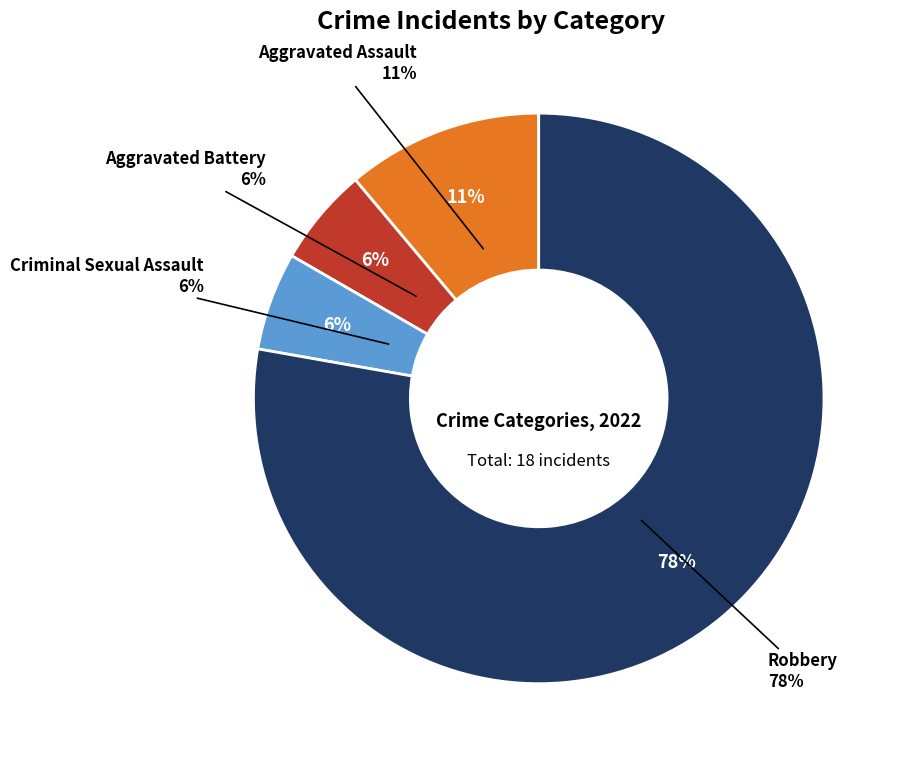

To the nearest percent, what percentage of the pie is Aggravated Assault?

11%